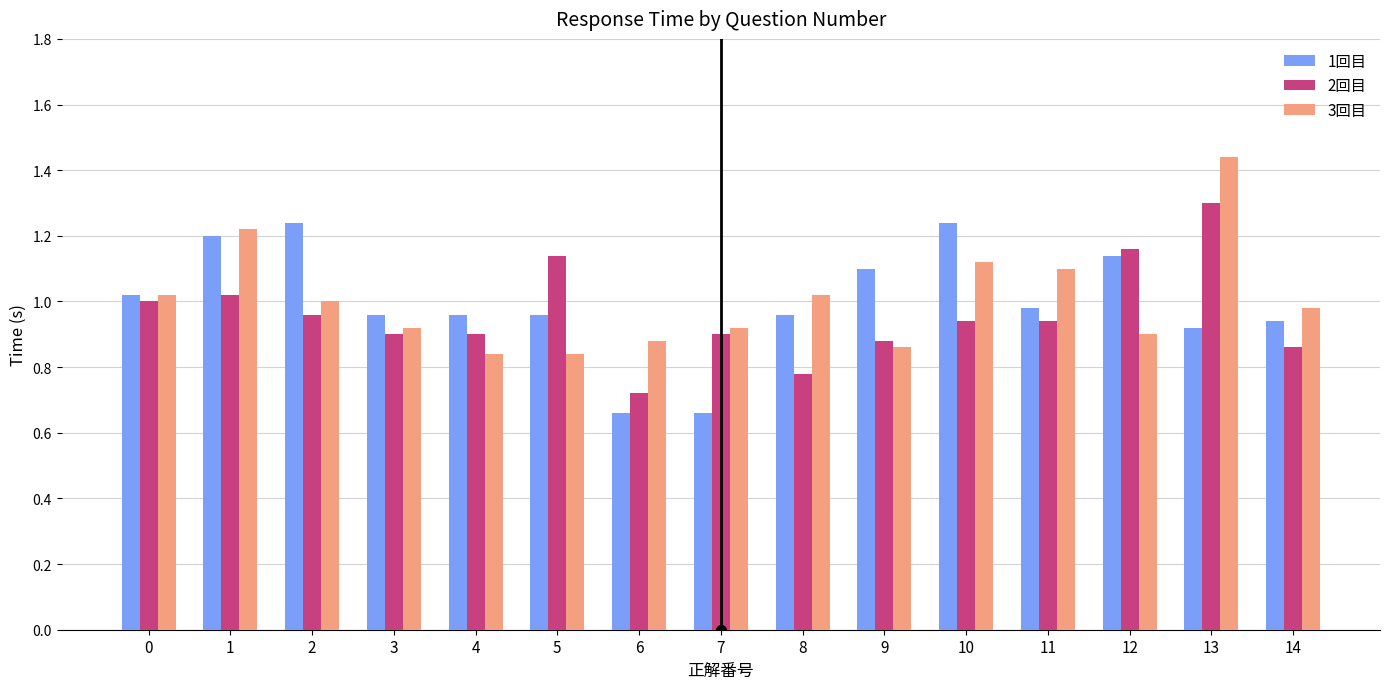

List the series in order of their peak value, highest first.

3回目, 2回目, 1回目